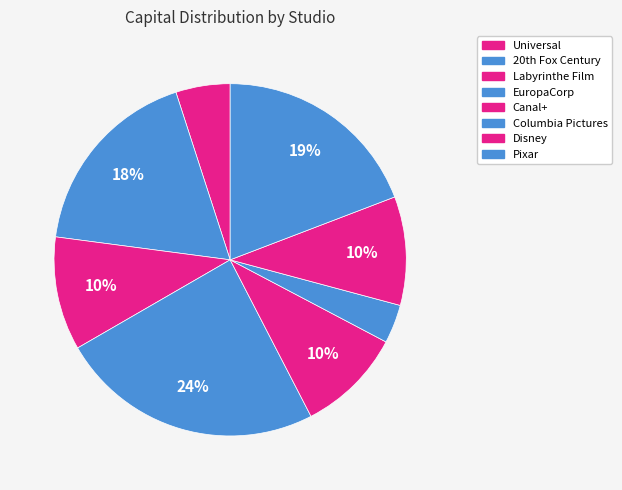

How many slices are in this pie chart?

8